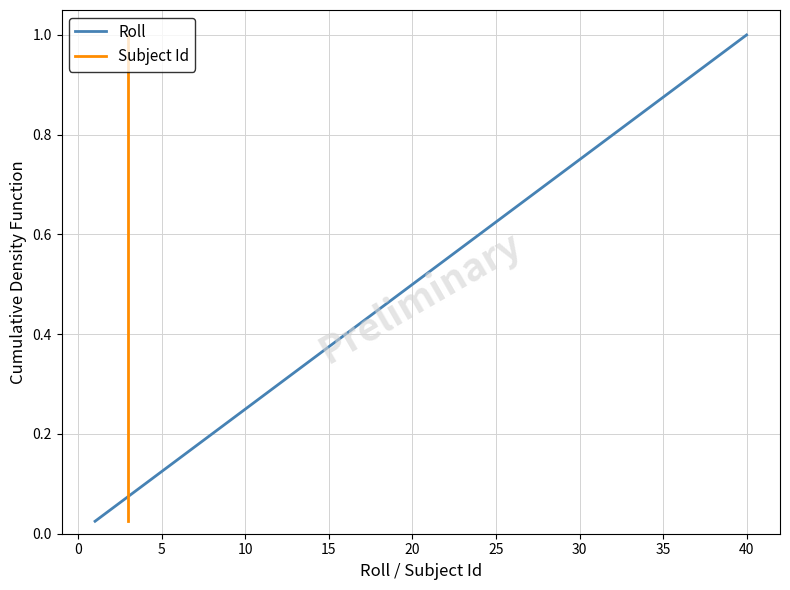

True or false: Roll and Subject Id intersect in this chart.

False